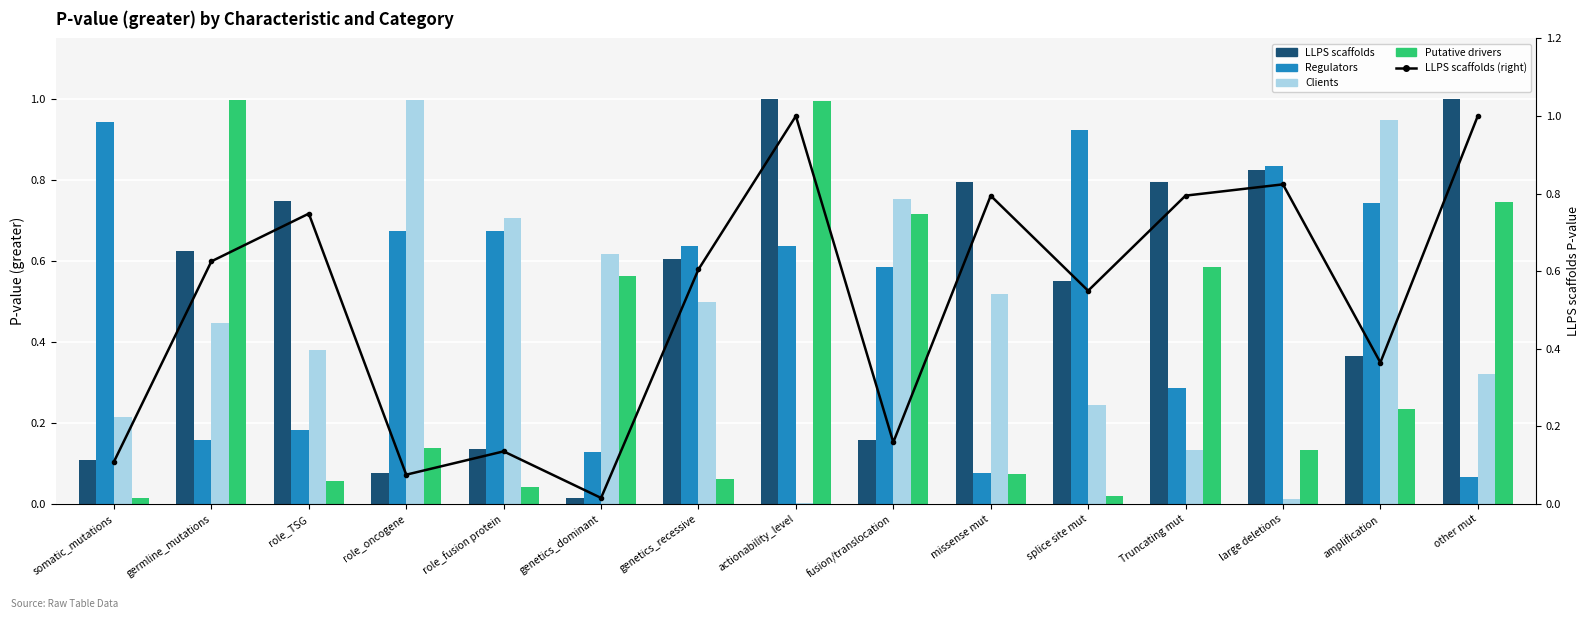

Between role_fusion protein and large deletions, which series saw the biggest shift?

Clients